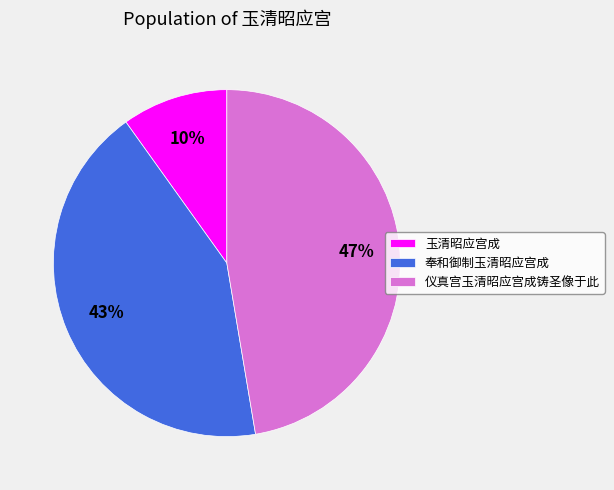

Which category has the biggest portion of the pie?

仪真宫玉清昭应宫成铸圣像于此